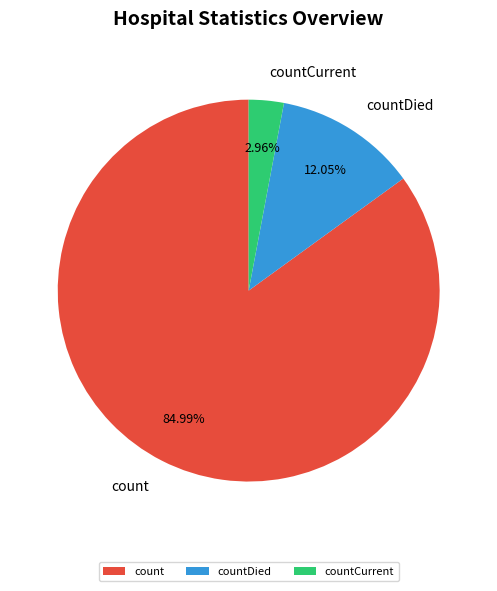

Which category has the biggest portion of the pie?

count